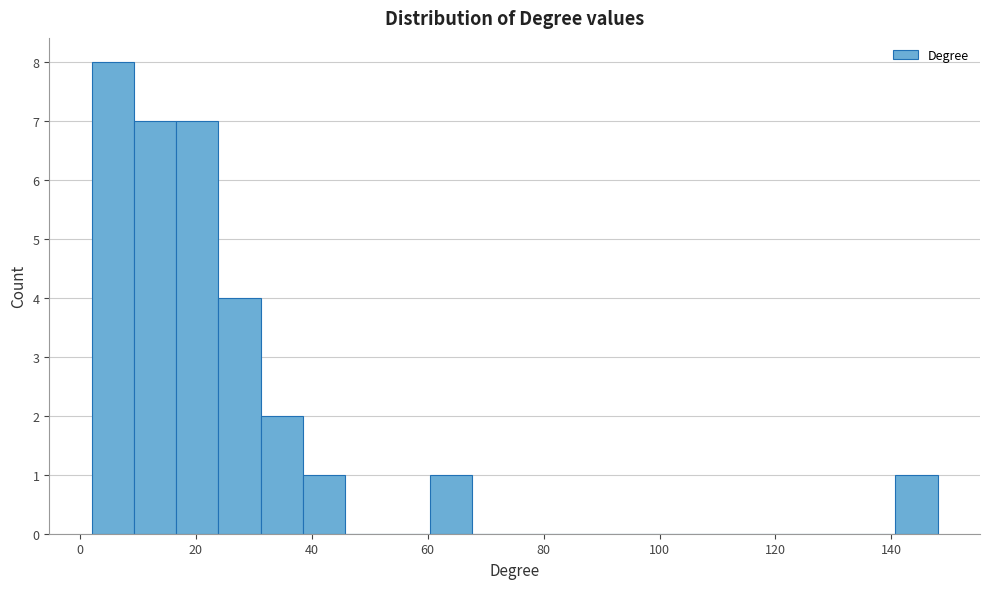

Around what value on the x-axis is the tallest bar? Give the approximate position of its centre, as read against the axis.

6